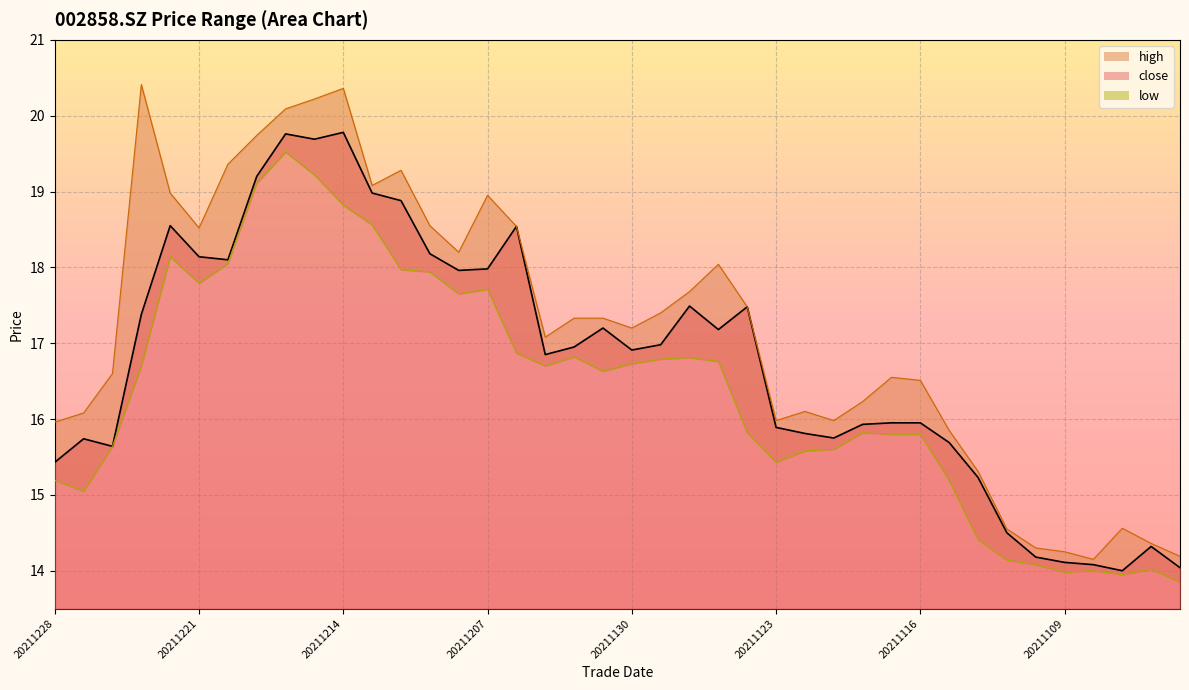

At how many categories does at least one series exceed 14?

40